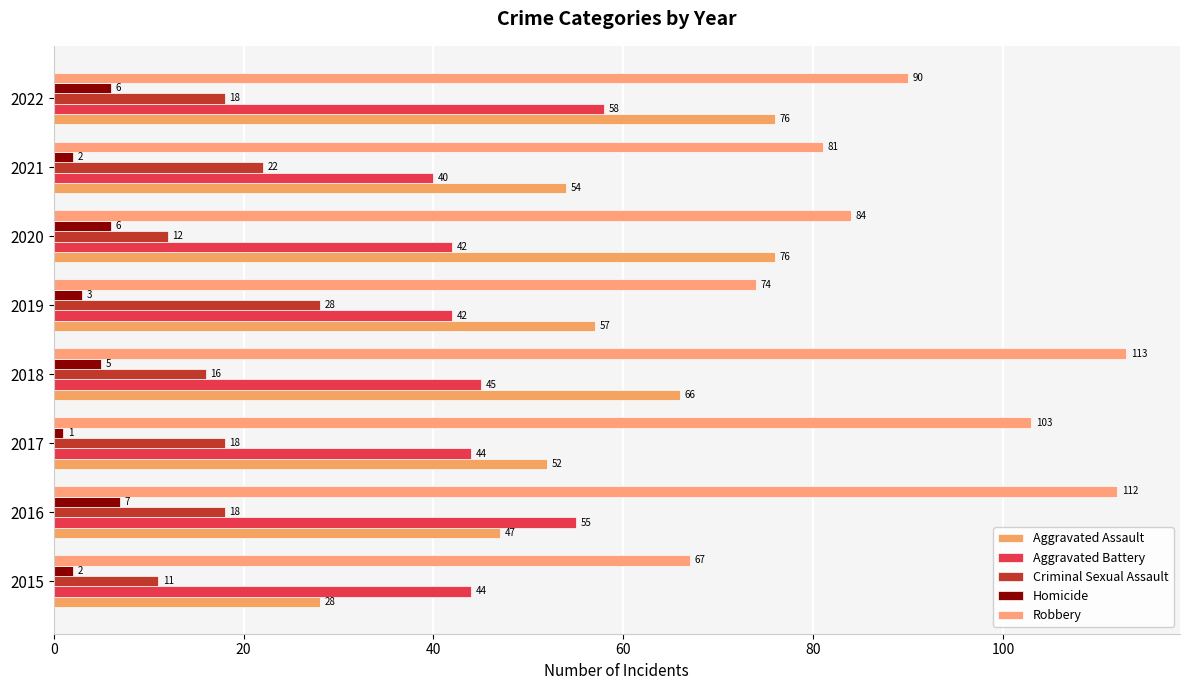

How many data points in Robbery are less than 90?

4